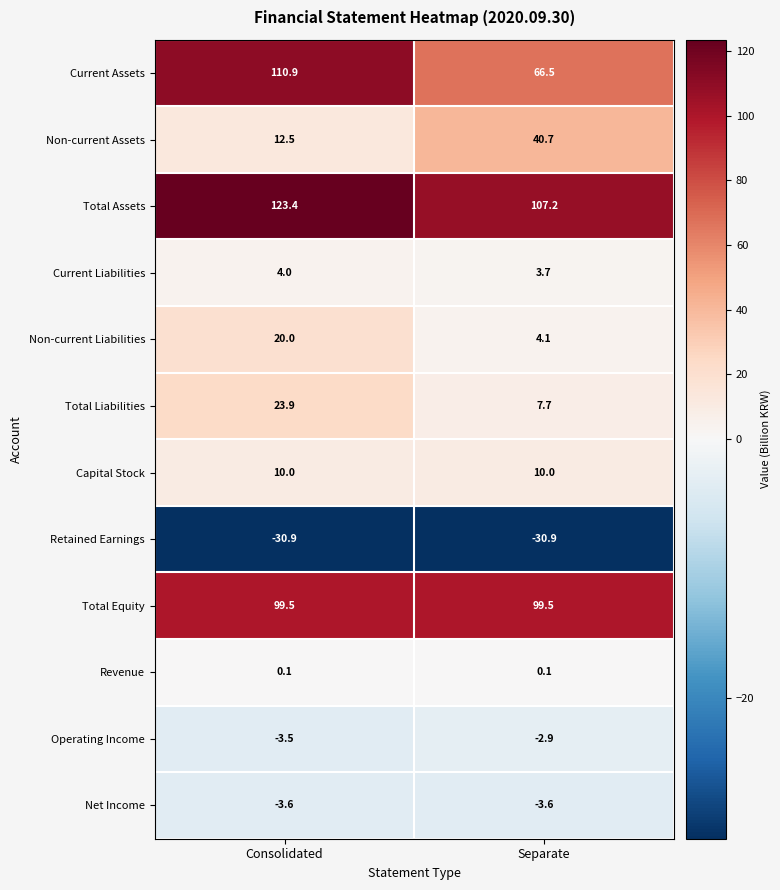

At which category is the sum across all series the highest?

Consolidated